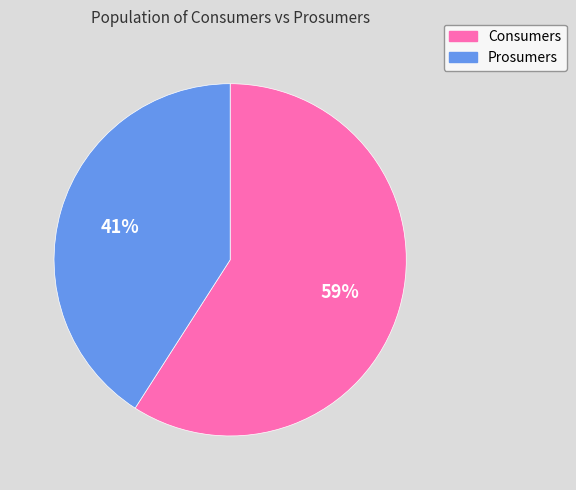

Which has a higher value, Prosumers or Consumers?

Consumers